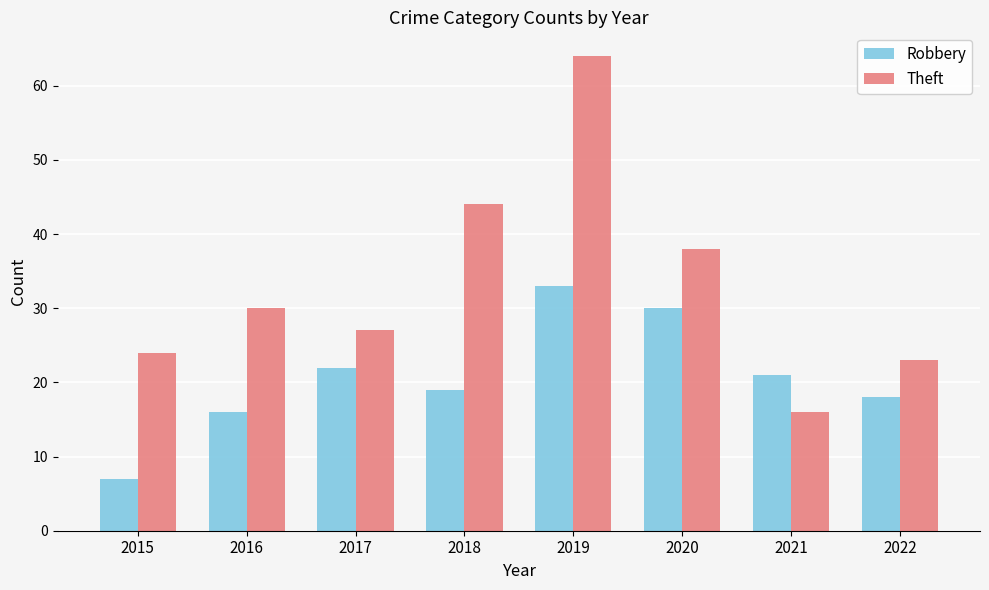

Rank the series by their average value, from highest to lowest.

Theft, Robbery